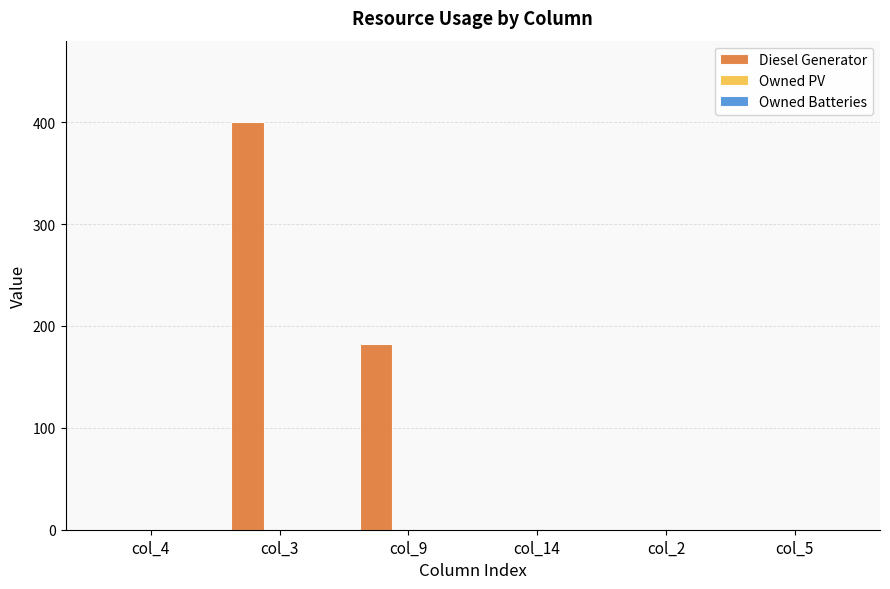

What is the change in value from col_3 to col_5?

-400